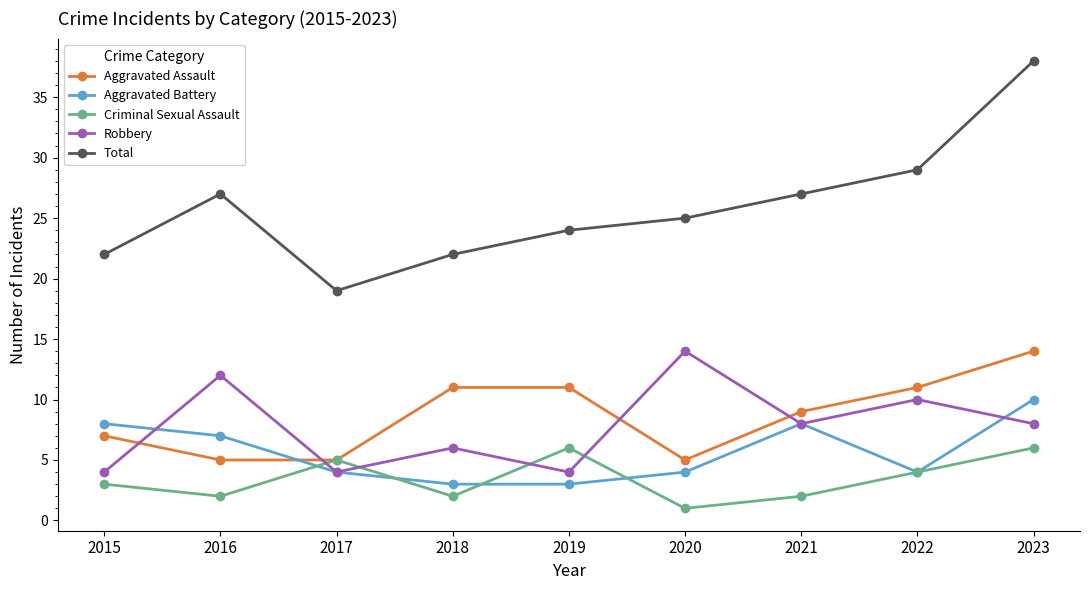

True or false: Total and Aggravated Battery cross at least once.

False